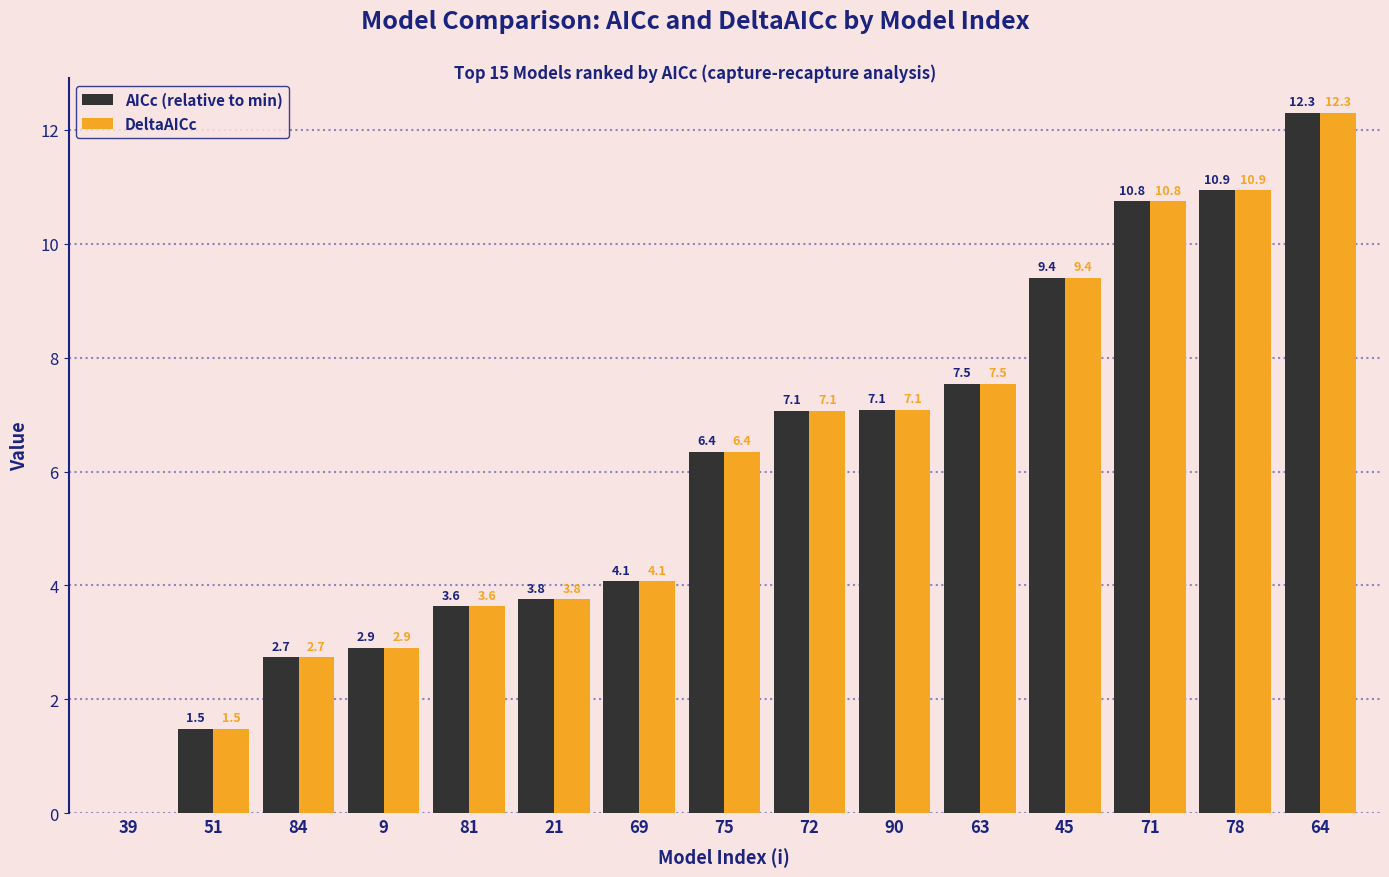

How many groups of bars are there?

15